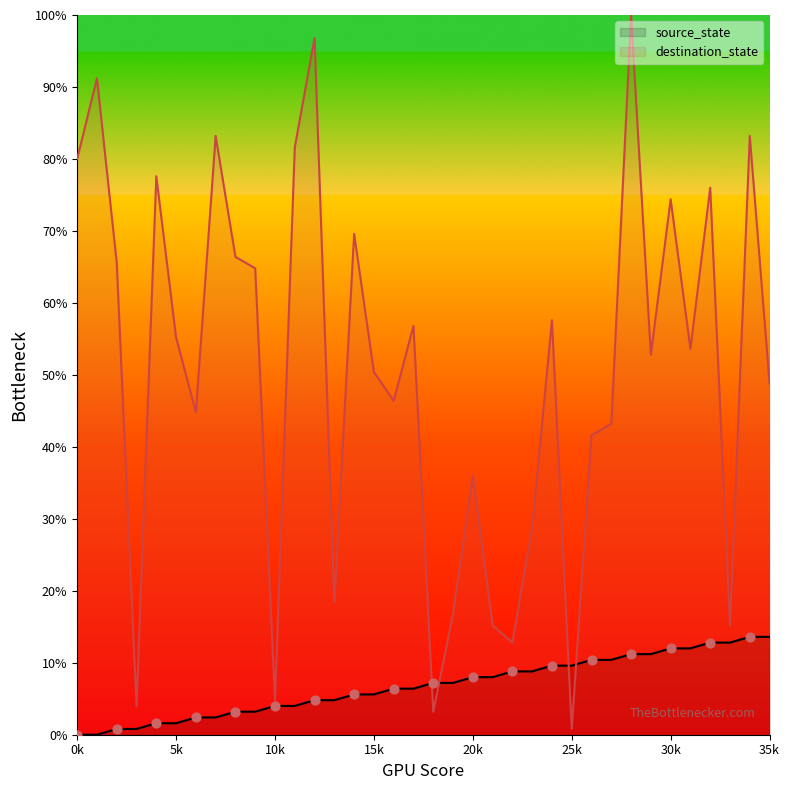

Which series has the largest total across all categories?

destination_state